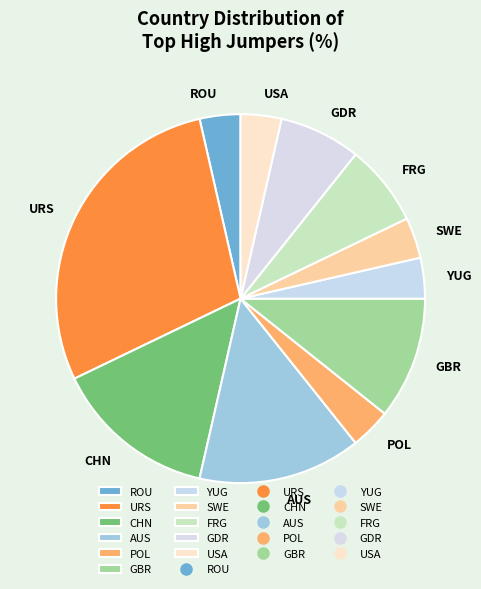

Combined, do YUG and USA account for over 50%?

No